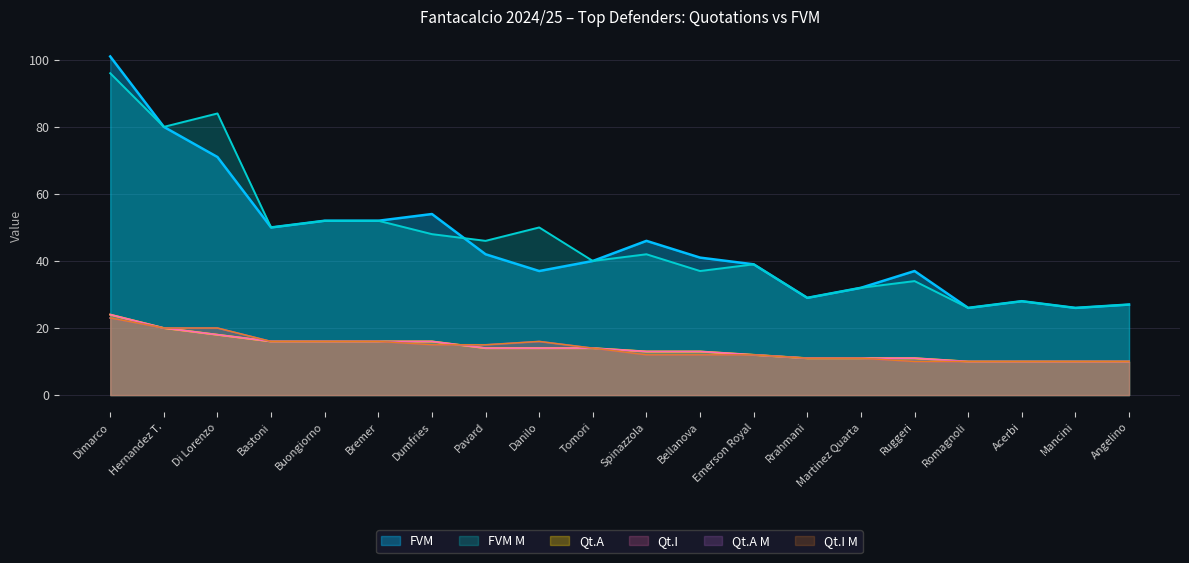

Which has a higher value, Mancini or Bellanova?

Bellanova